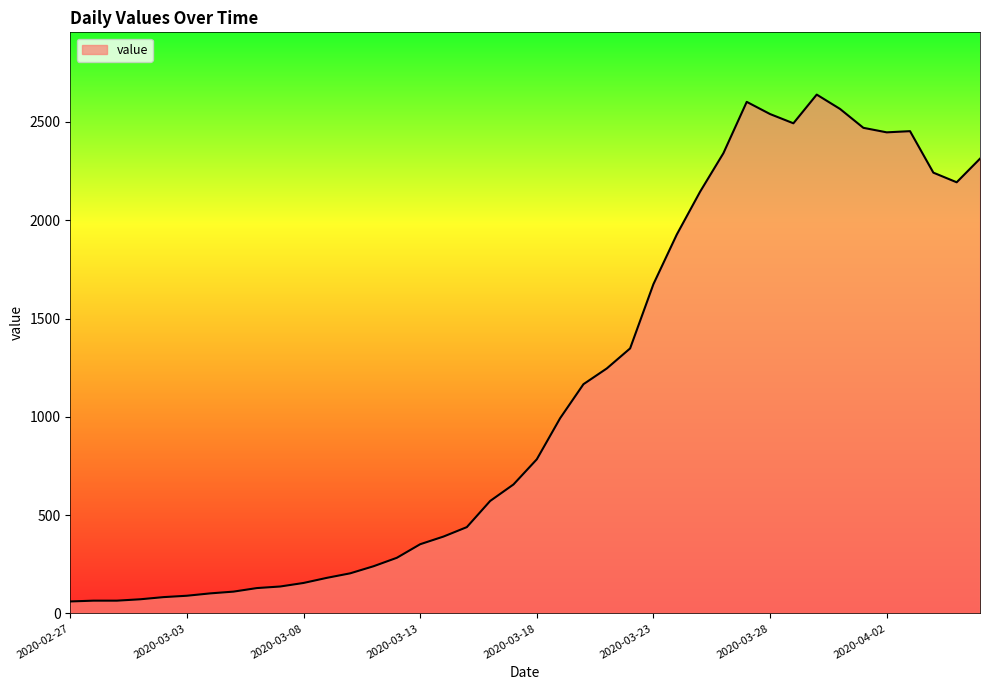

What is the greatest value displayed?

2639